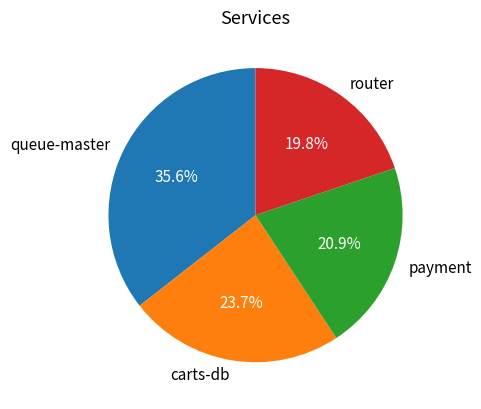

What percentage is NOT represented by router?

80.2%